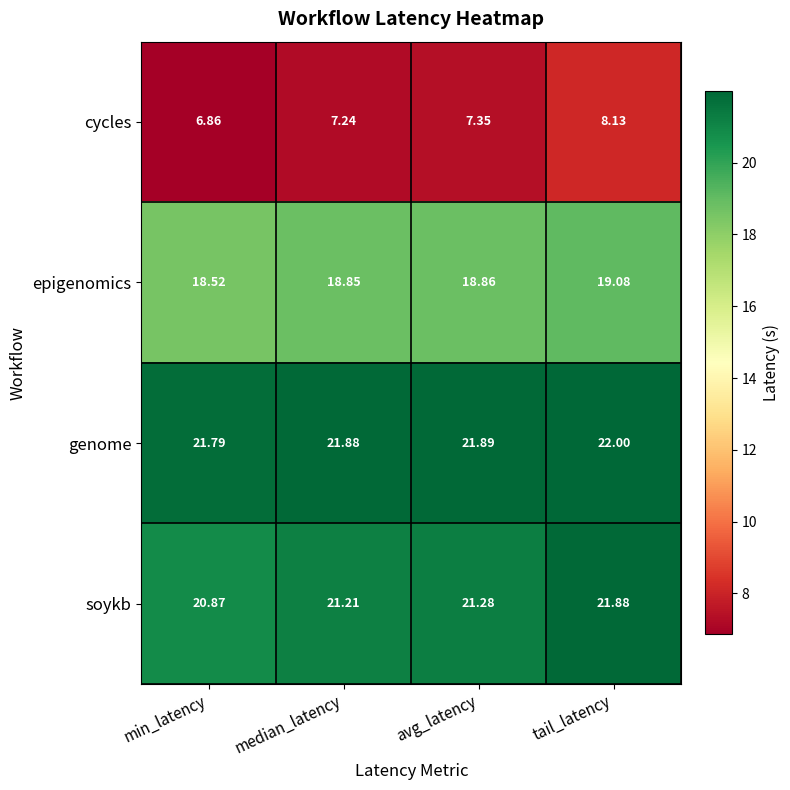

At which category is the sum across all series the highest?

tail_latency